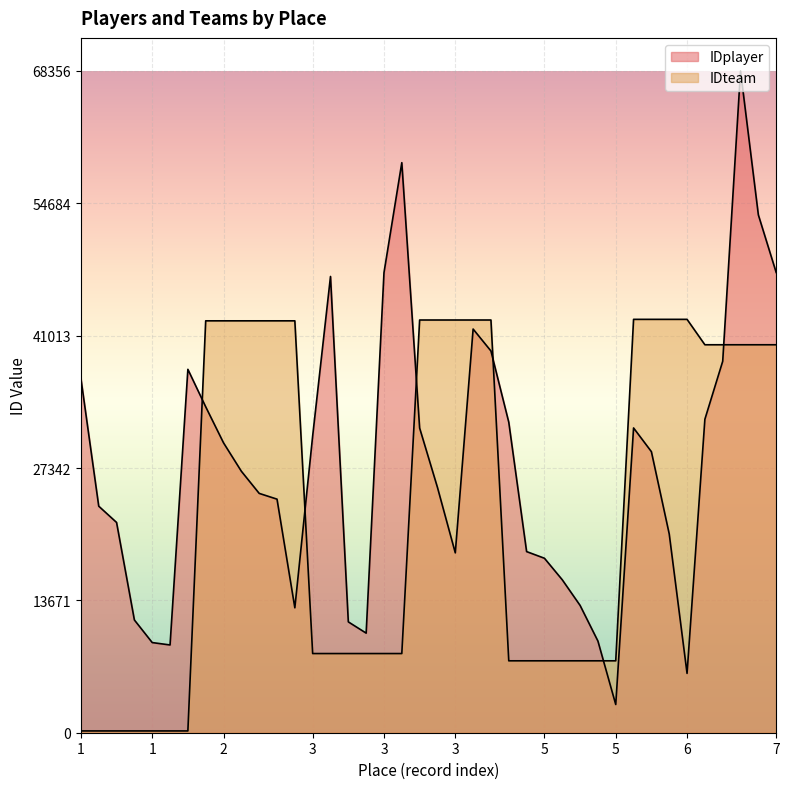

Reading left to right, extract all data points from this chart.

IDplayer: 36607	23401	21721	11645	9313	9065	37537	33667	29943	27009	24723	24127	12904	30660	47129	11449	10288	47521	58886	31472	25337	18579	41698	39431	32074	18710	18023	15799	13151	9469	2914	31482	29032	20533	6130	32379	38370	68356	53490	47539
IDteam: 185	185	185	185	185	185	185	42547	42547	42547	42547	42547	42547	8178	8178	8178	8178	8178	8178	42632	42632	42632	42632	42632	7428	7428	7428	7428	7428	7428	7428	42700	42700	42700	42700	40075	40075	40075	40075	40075